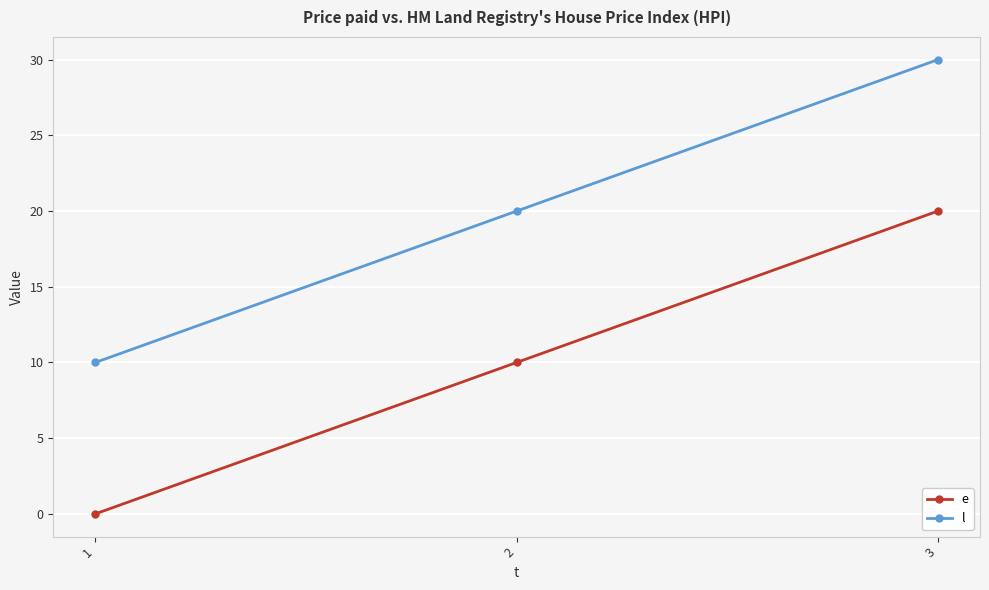

What is the value of the l point at the 1st from the left?

10